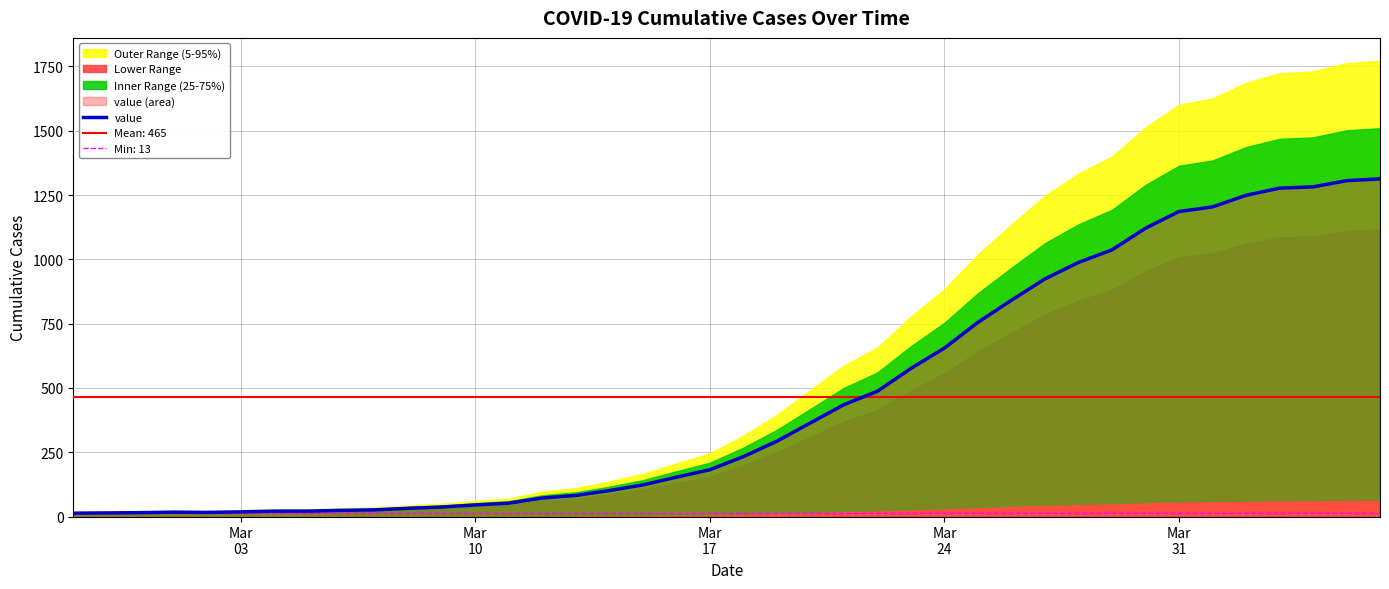

What position from the left is Mar
10?

2